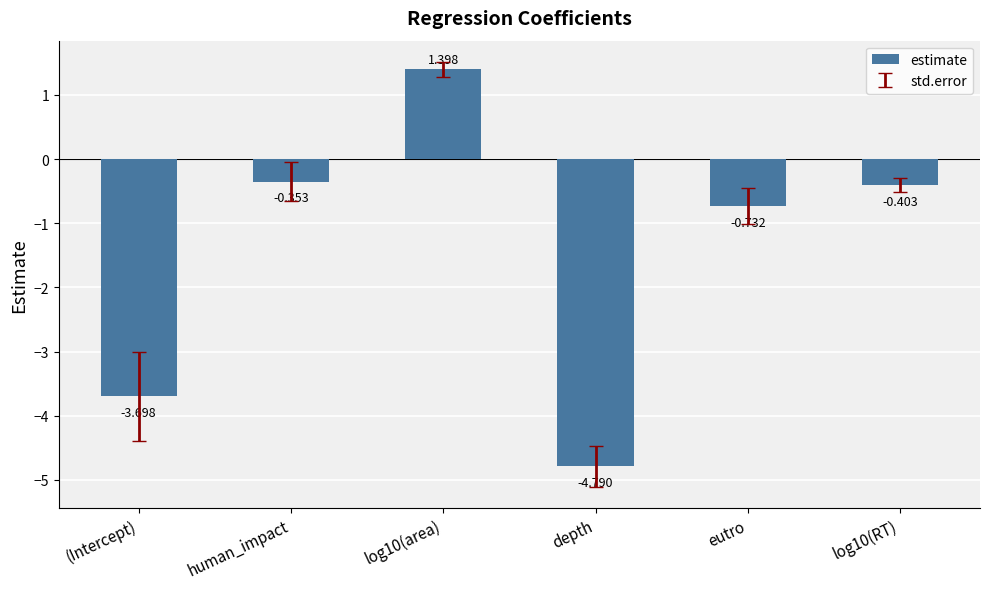

Where does the data first go above 0?

log10(area)